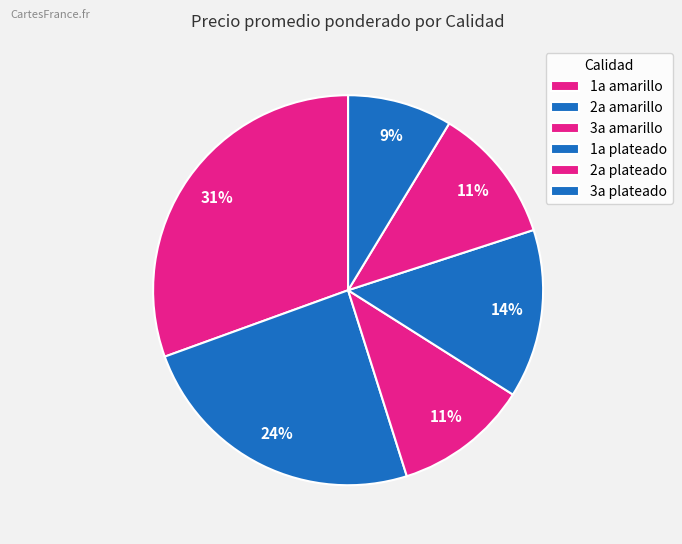

How many segments does this pie chart have?

6